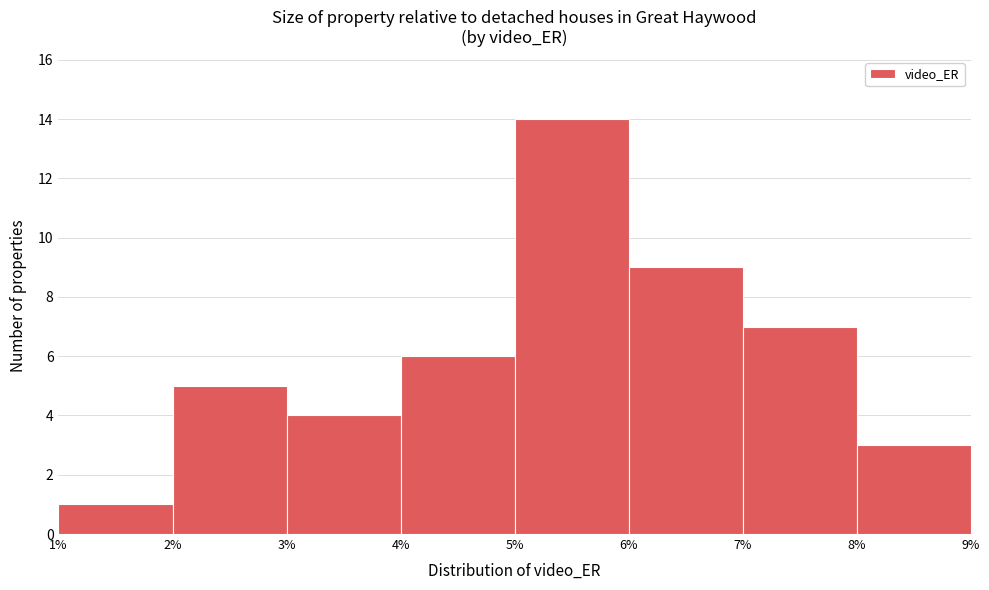

Over which range of the x-axis is the bar tallest?

5% to 6%